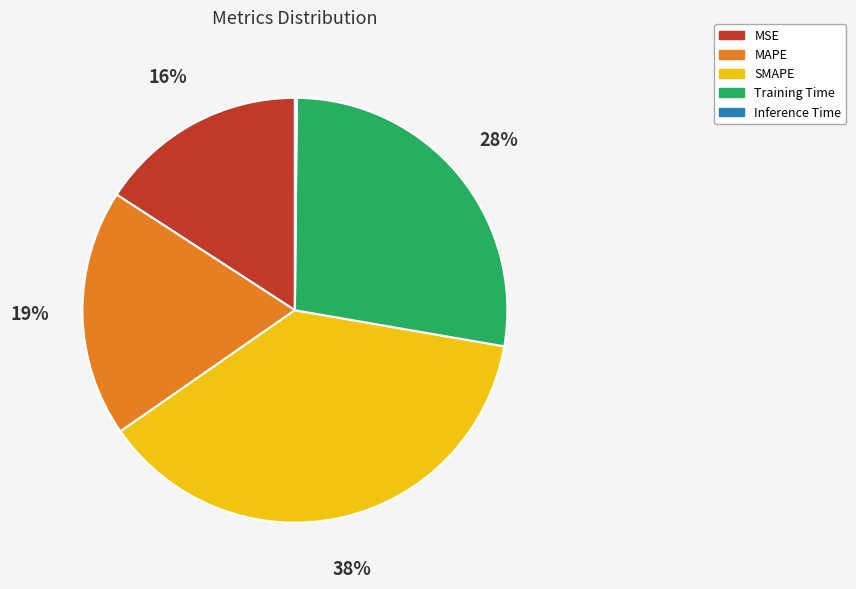

The SMAPE slice represents 47% of the pie. True or false?

False